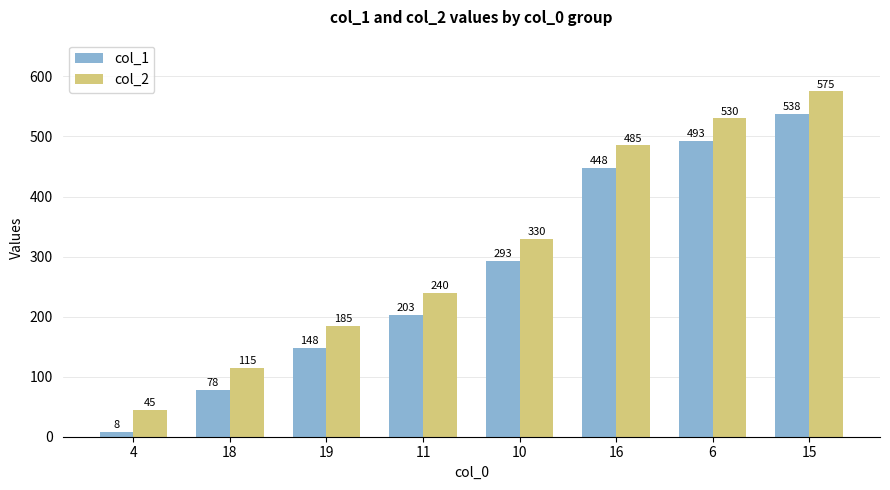

Are the bars horizontal?

No